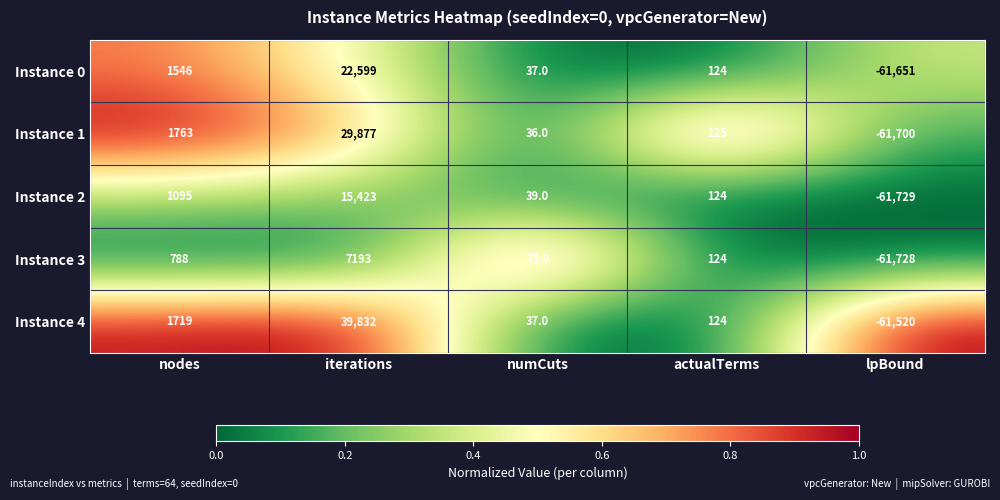

Rank the series by their maximum value, from lowest to highest.

Instance 3, Instance 2, Instance 0, Instance 1, Instance 4